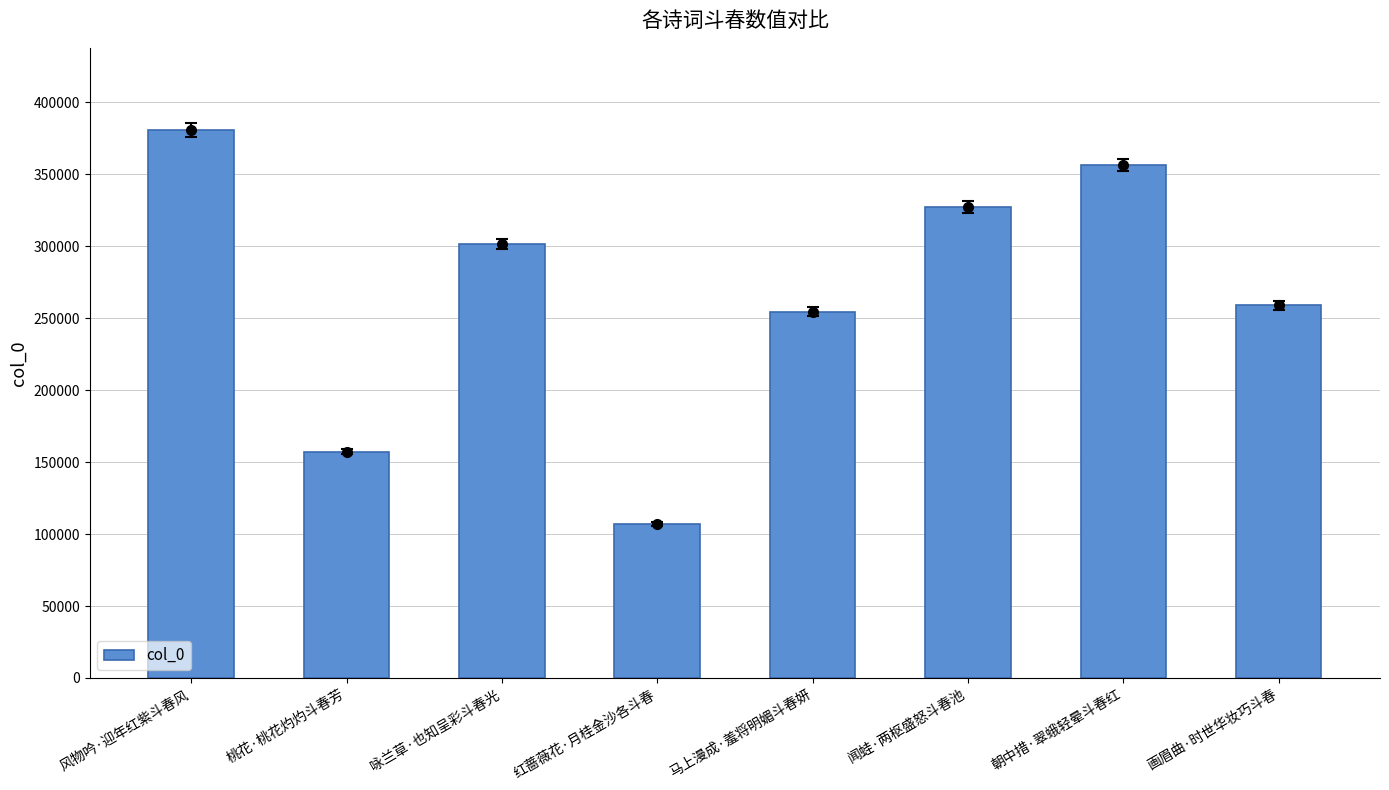

What is the sum of the values at 红蔷薇花·月桂金沙各斗春 and 闻蛙·两枢盛怒斗春池?

434245